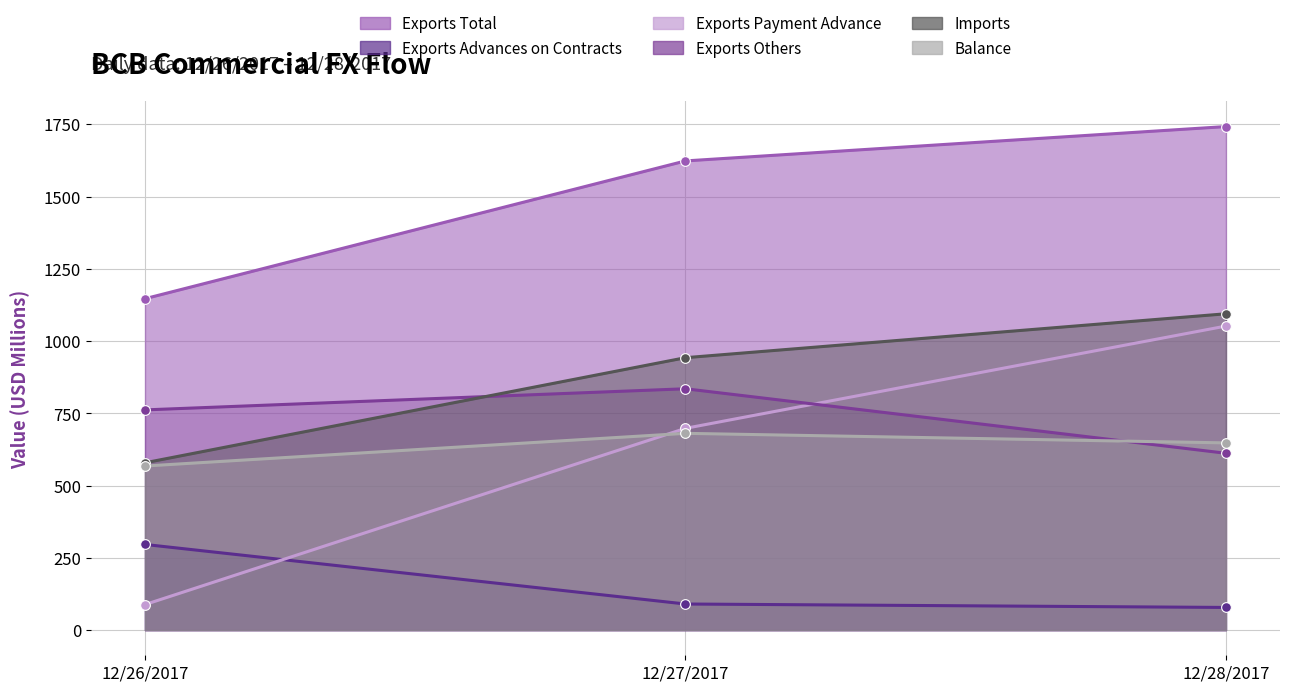

What is the sum of all BCB_Commercial_Exports_Total values?

4512.1